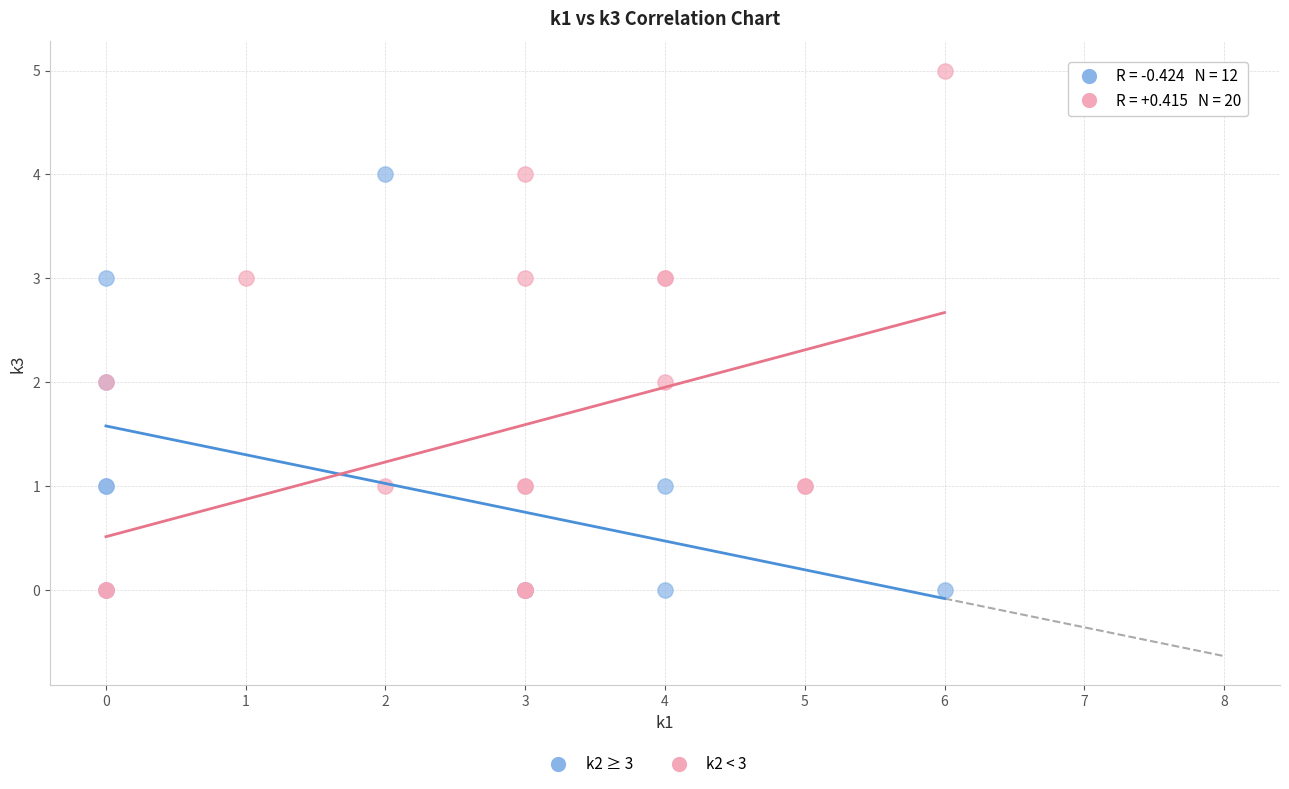

Which series reaches the maximum Y coordinate?

k2 < 3